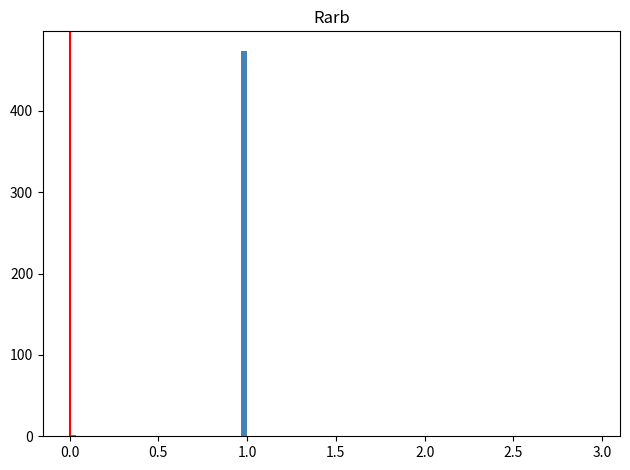

Read against the x-axis, roughly where is the centre of the tallest bar?

1.00